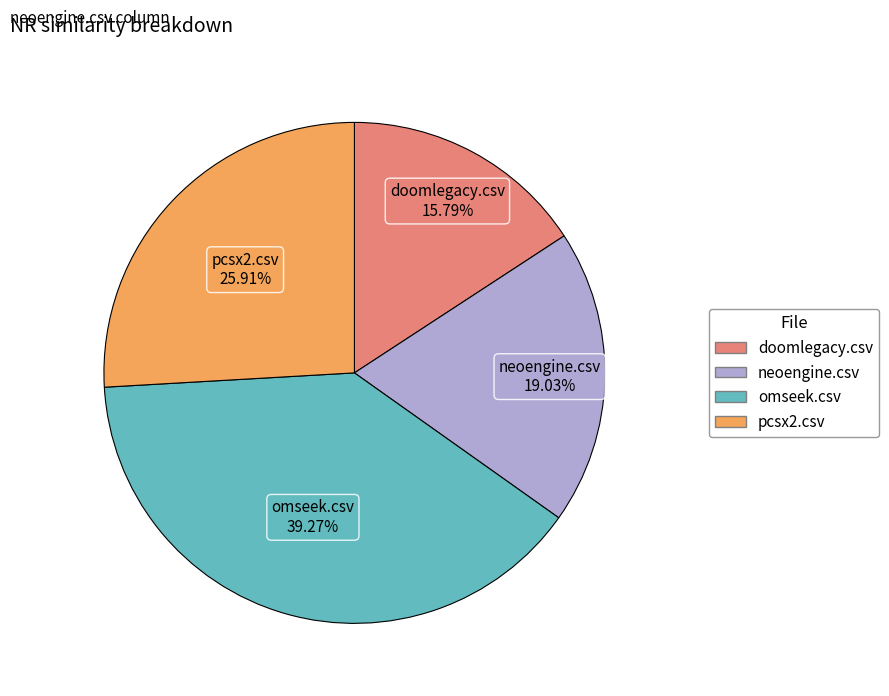

How many segments does this pie chart have?

4